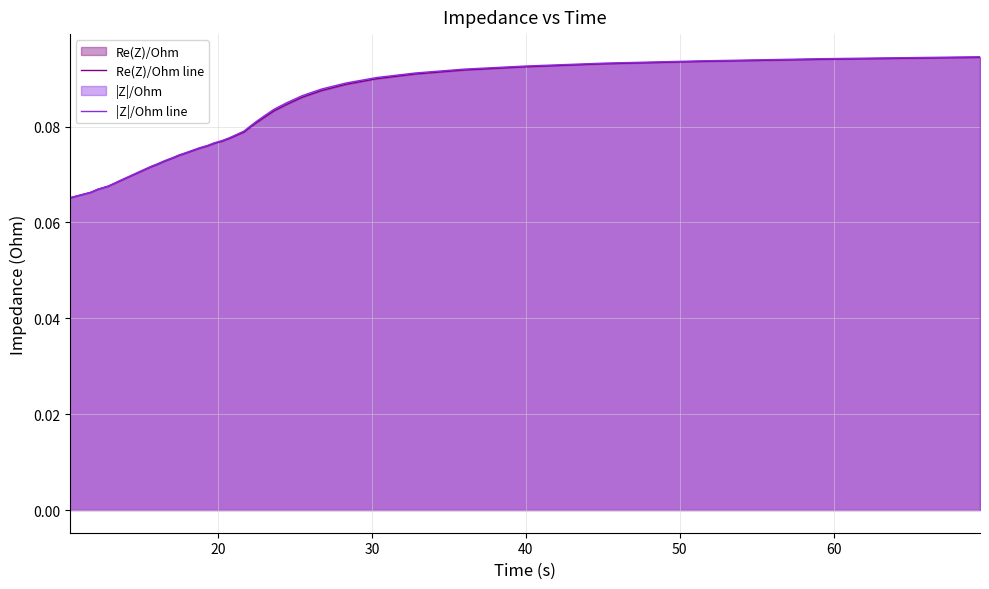

Which series has the widest spread of values?

|Z|/Ohm line